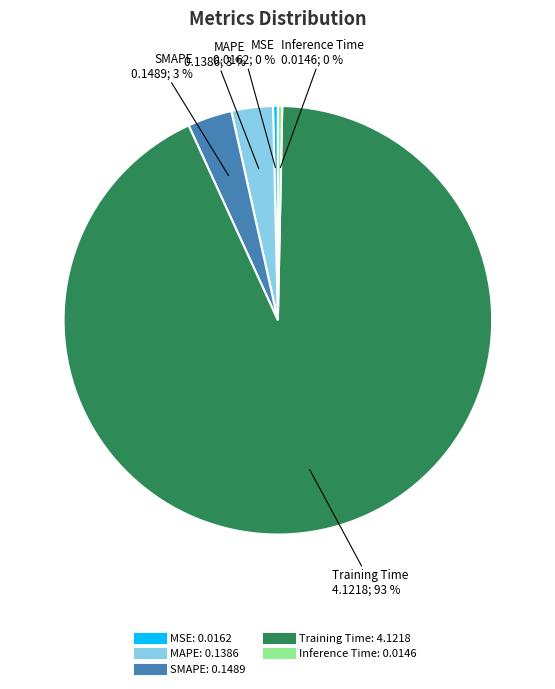

Does Inference Time represent more than half of the total?

No